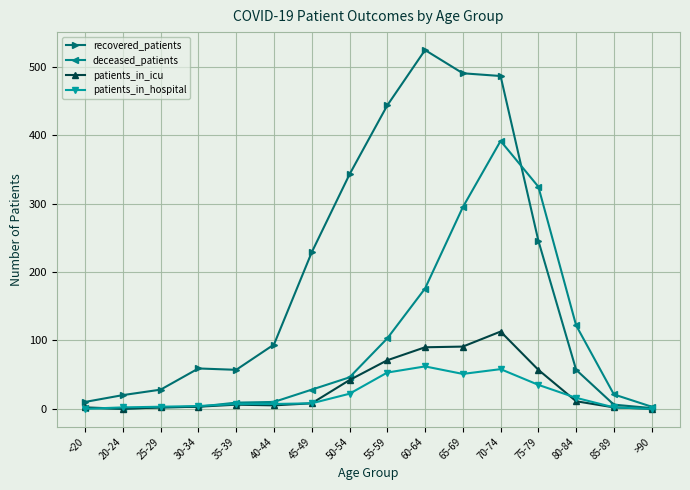

What is the highest value of the deceased_patients series?

392